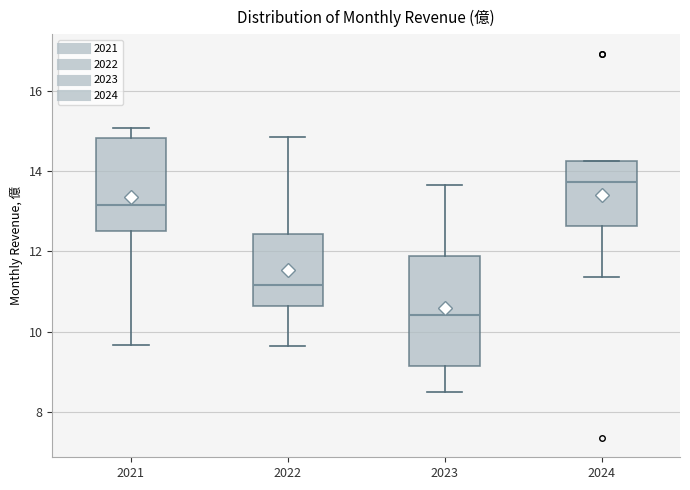

Which box's median line is the highest?

2024